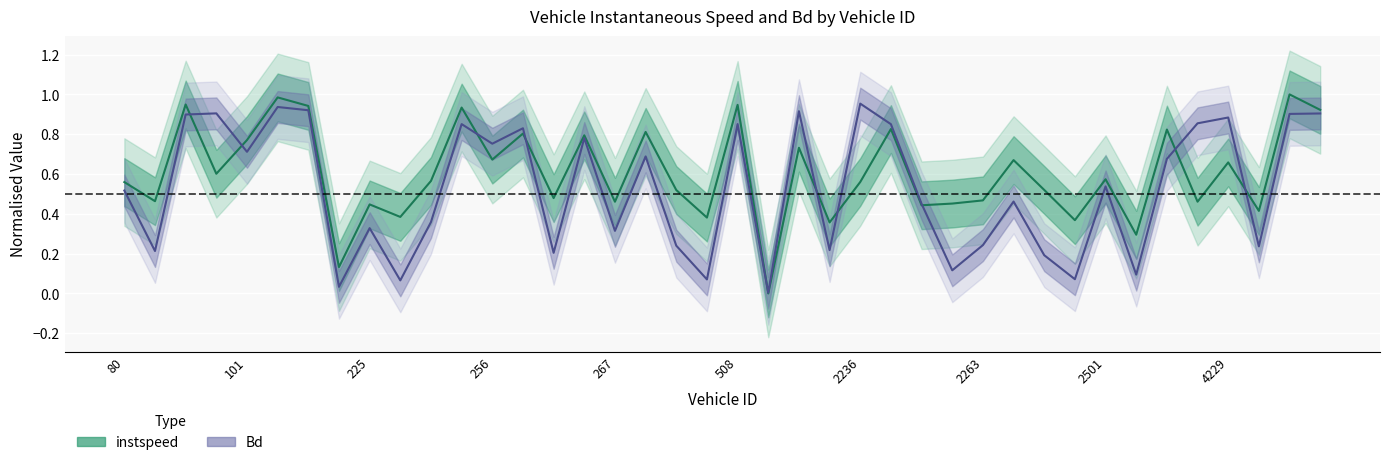

True or false: Bd and instspeed intersect in this chart.

True